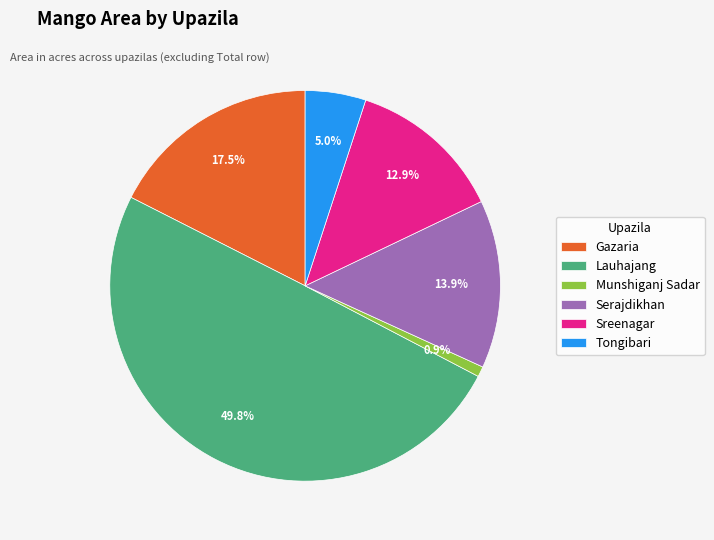

Which slice is the smallest?

Munshiganj Sadar